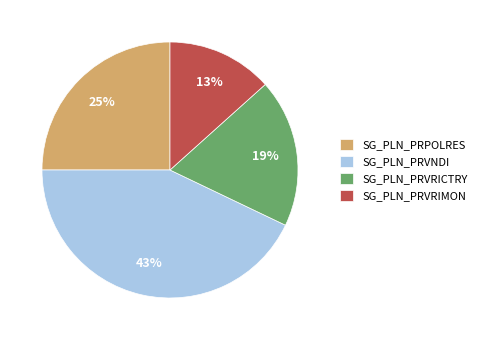

Which has a higher value, SG_PLN_PRVNDI or SG_PLN_PRVRIMON?

SG_PLN_PRVNDI